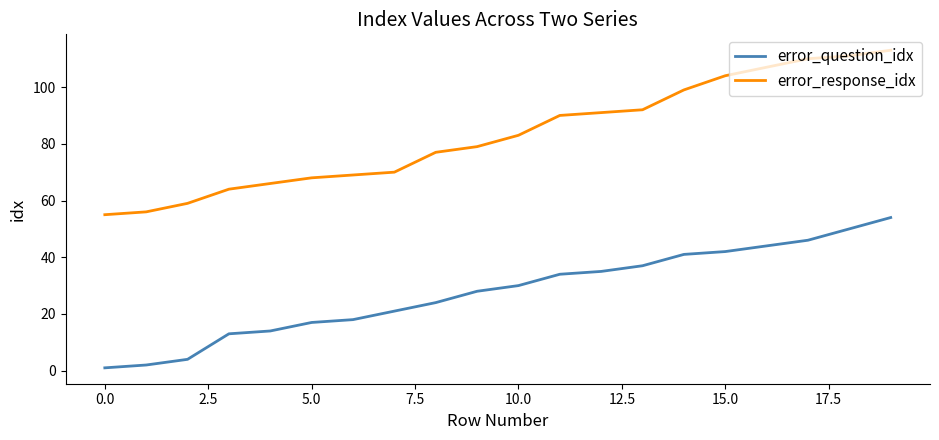

Which series has the largest range (max minus min)?

error_response_idx